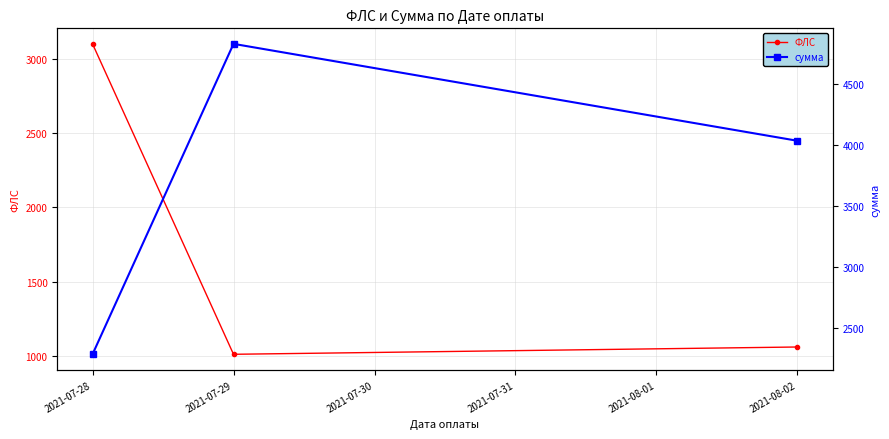

What is the difference between the maximum and second lowest values in the сумма series?

794.5